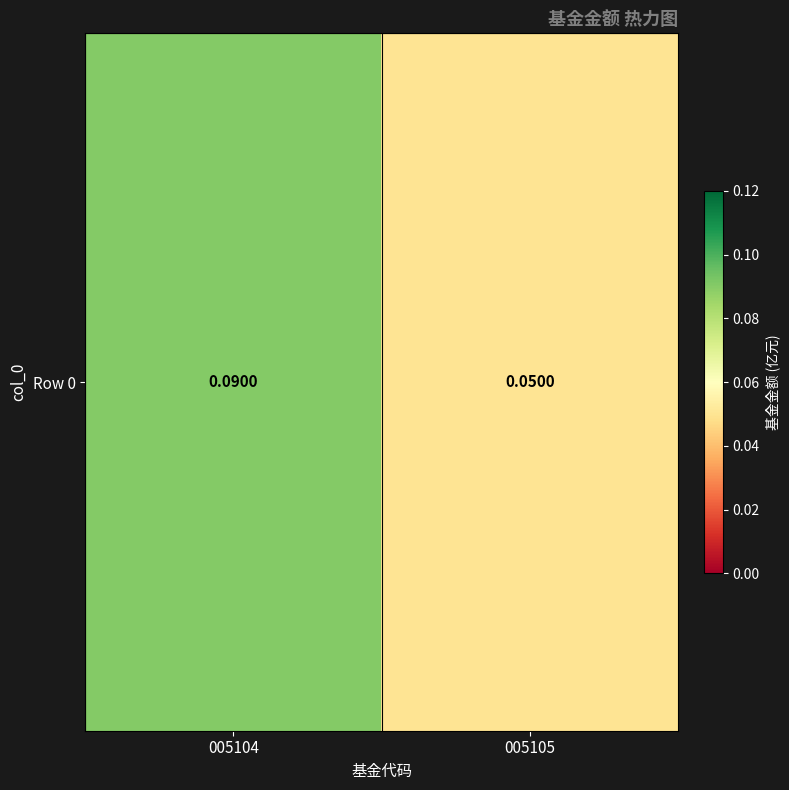

Where is the data nearest to the value 0?

005105